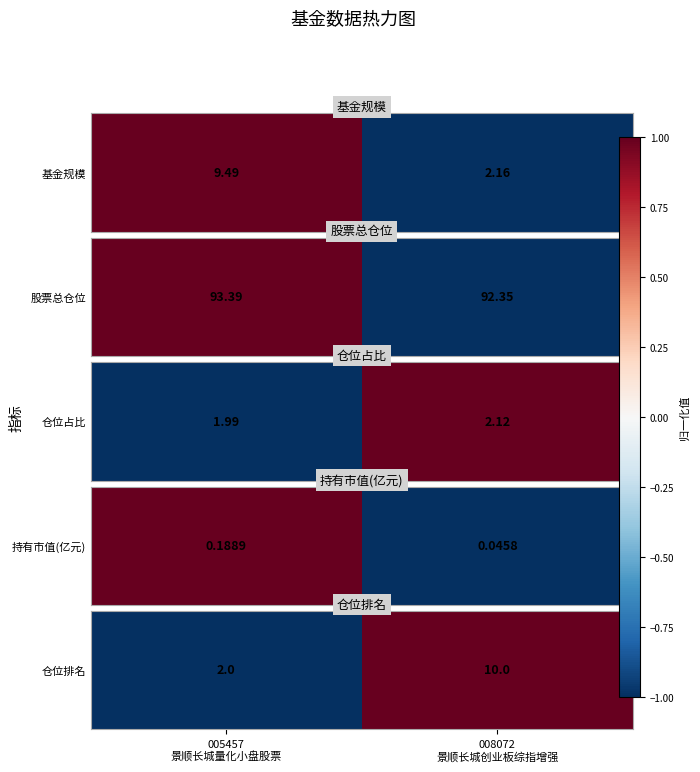

How many values are between -1 and 1?

2